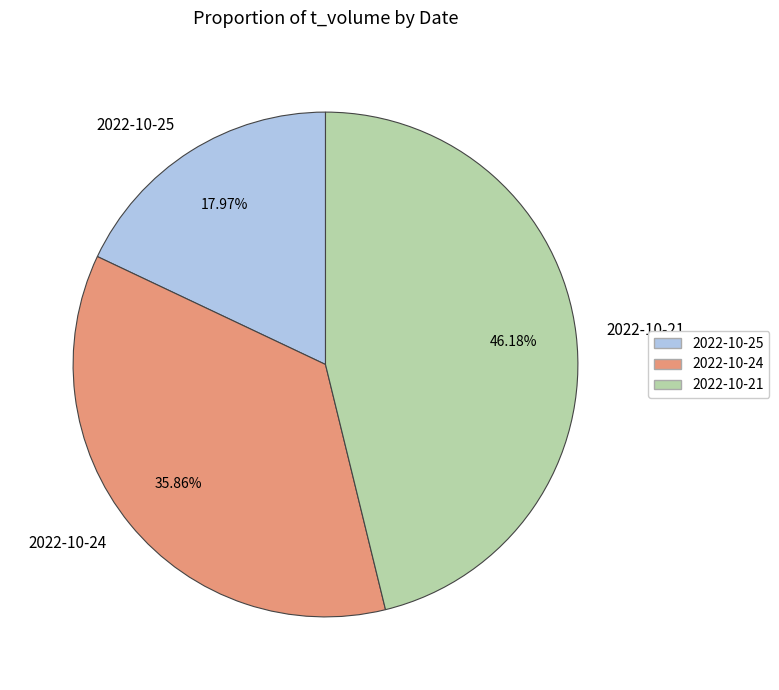

The 2022-10-21 slice represents 46% of the pie. True or false?

True